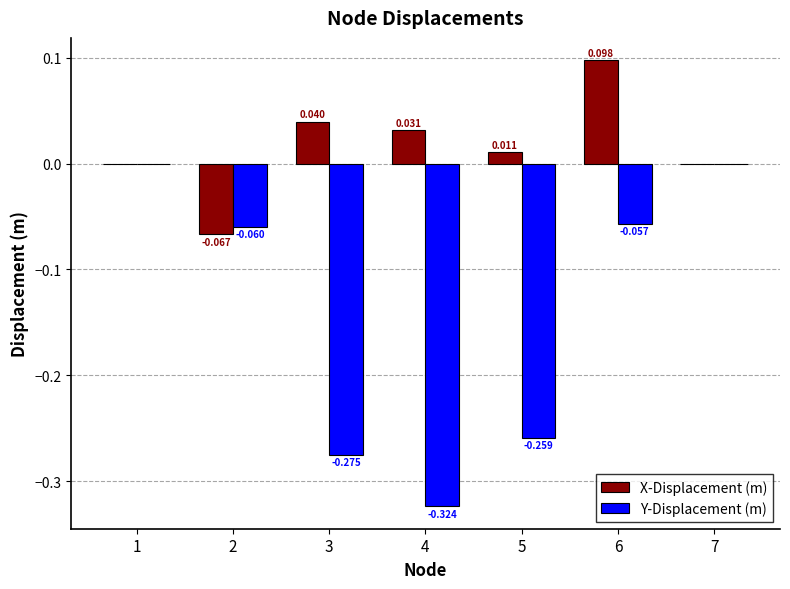

How many distinct data groups are displayed?

2